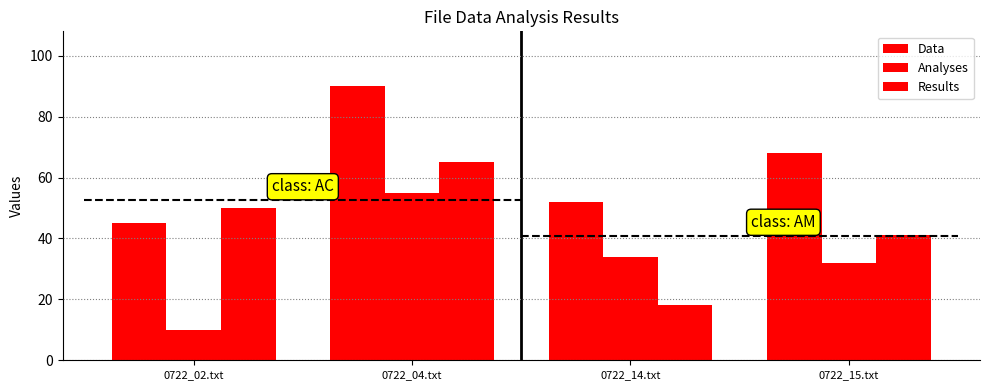

Count the number of categories in the chart.

4